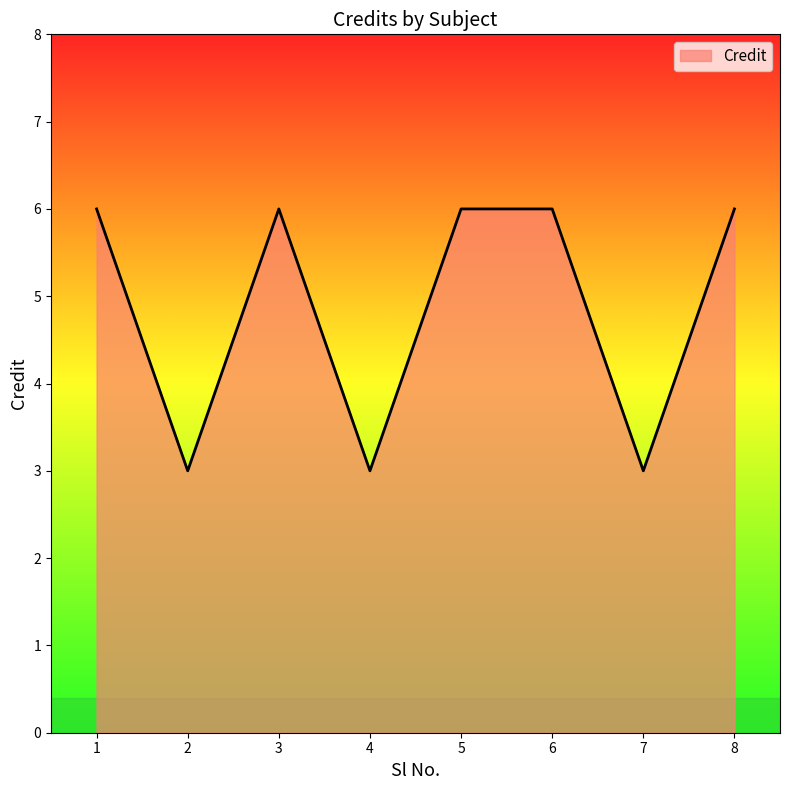

What is the difference between the second highest and minimum values?

3